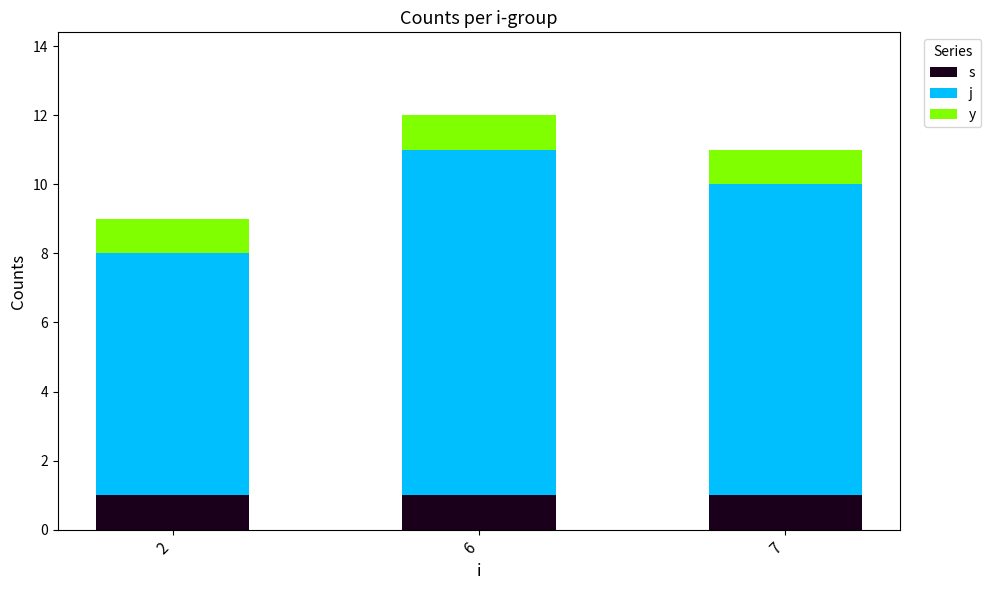

Which series has the largest range (max minus min)?

j